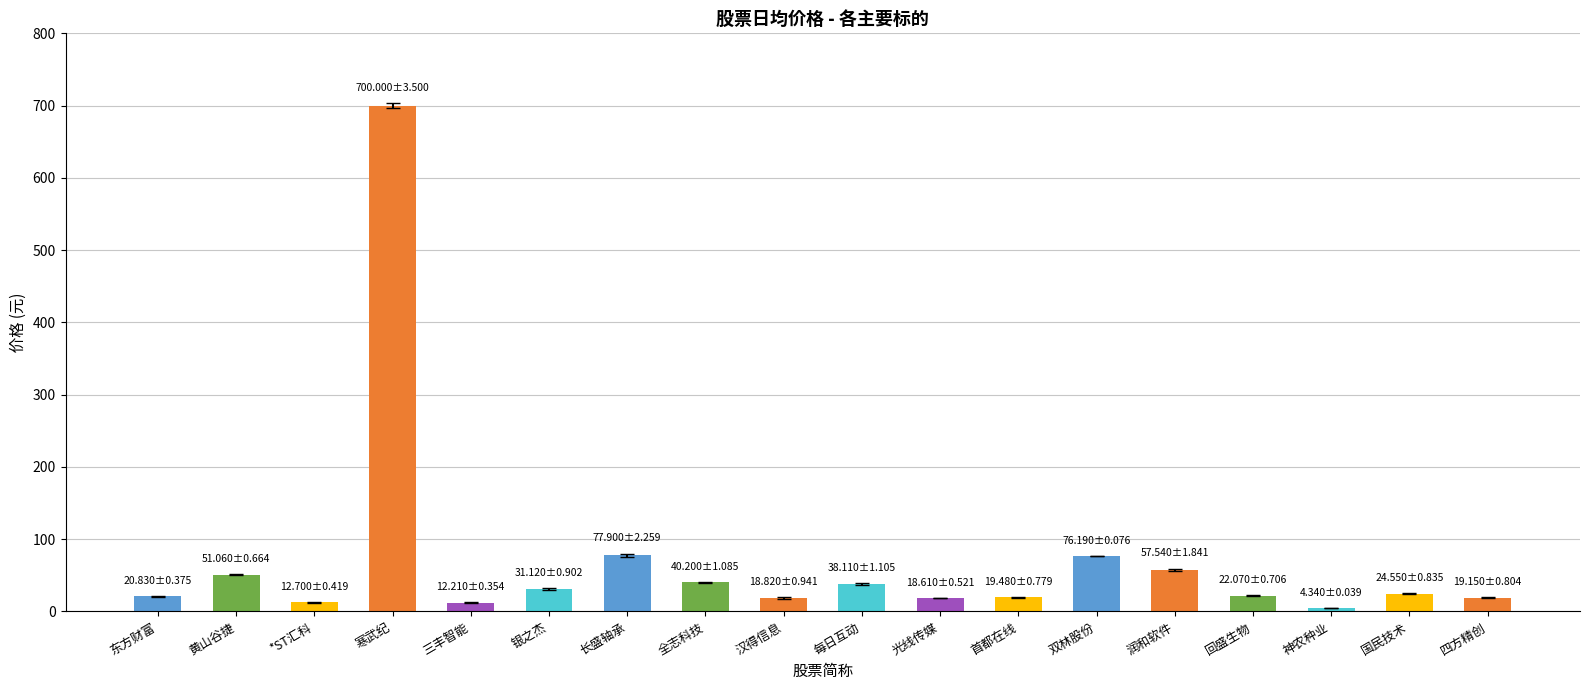

Which category has the lowest value across all series?

神农种业